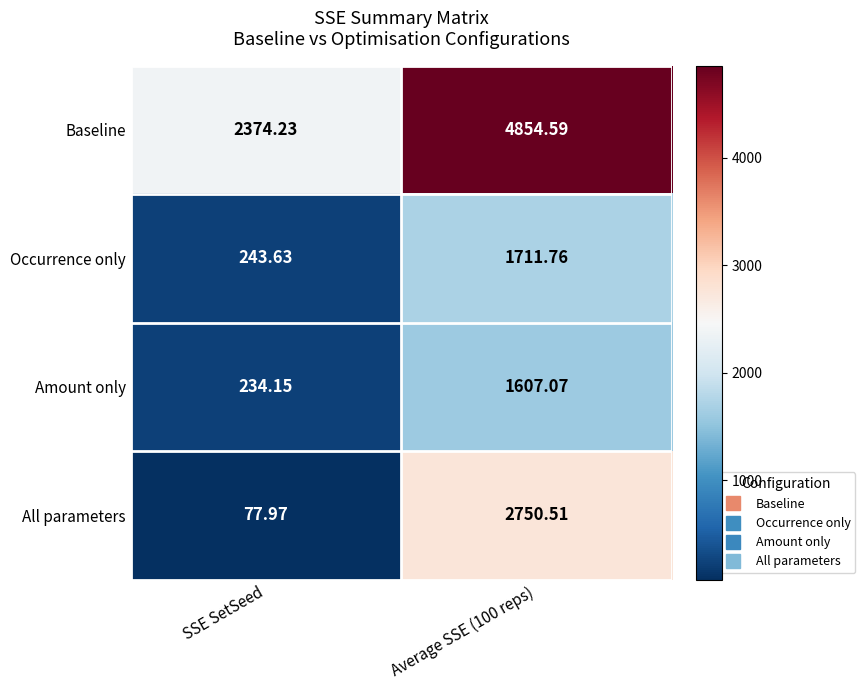

Where is All parameters nearest to the value 1414?

SSE SetSeed